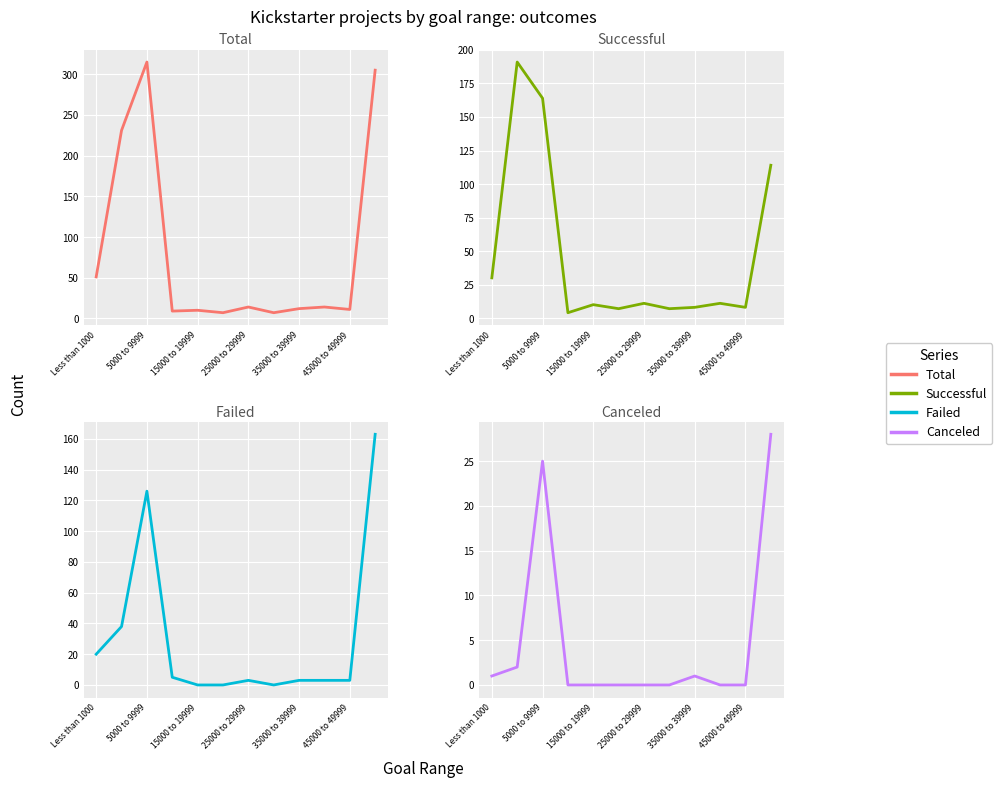

Which series has the largest total across all categories?

Total projects